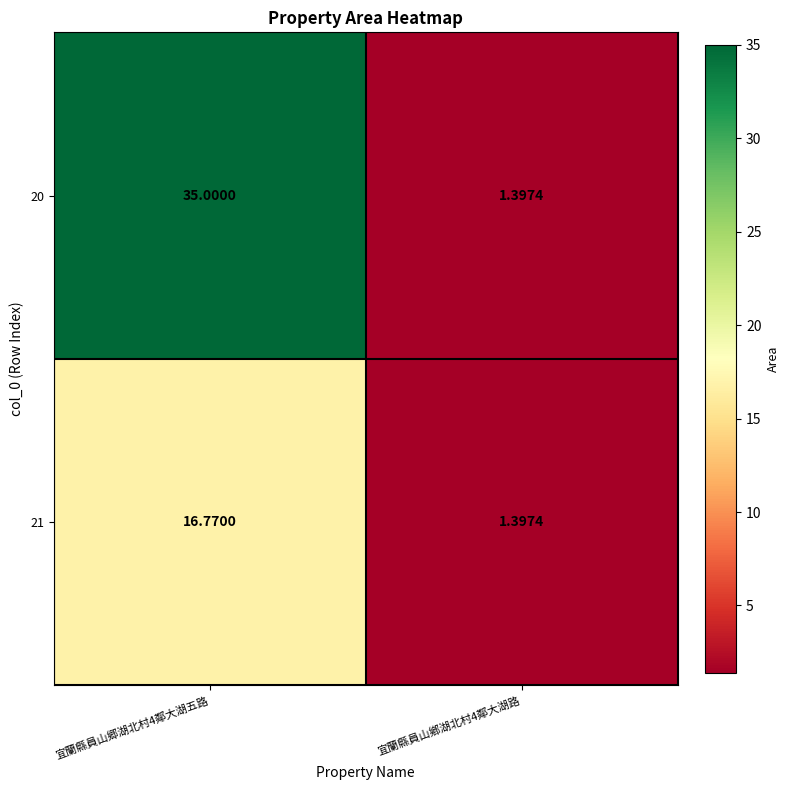

At which category is the sum across all series the highest?

宜蘭縣員山郷湖北村4鄰大湖五路